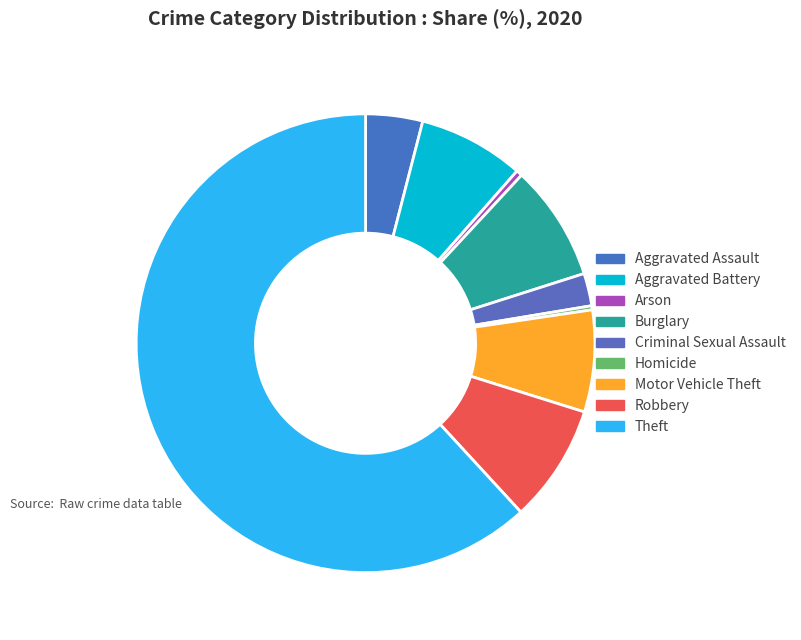

What is the largest slice in the pie chart?

Theft